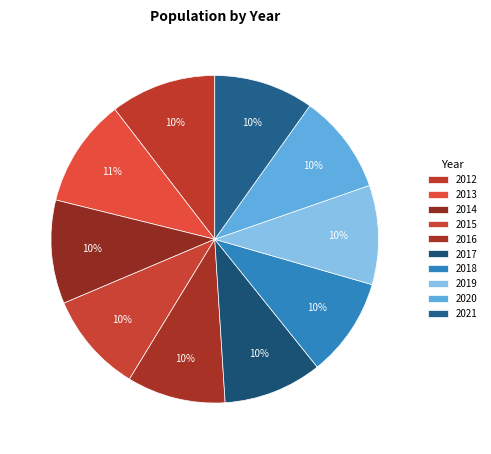

Which slice is the largest?

2013